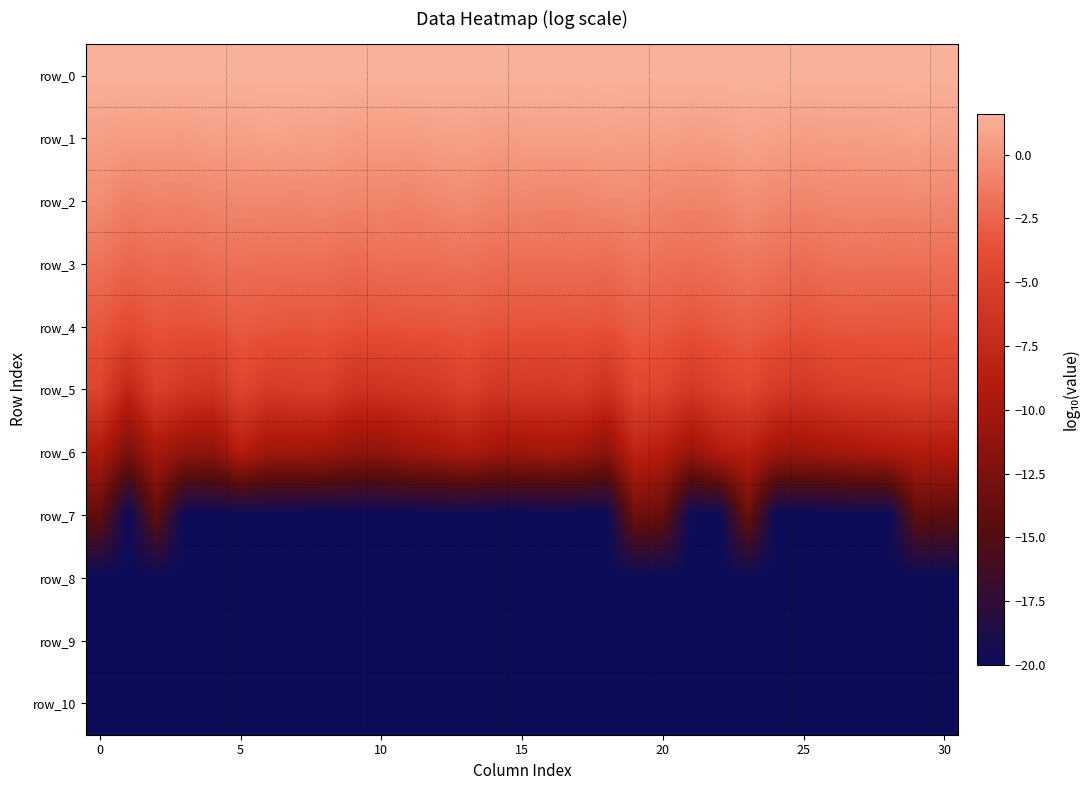

At which category is the sum across all series the highest?

19